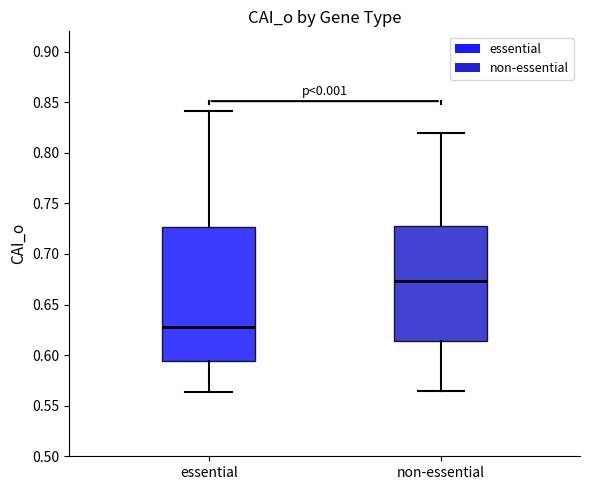

Which box has the lowest median line?

essential